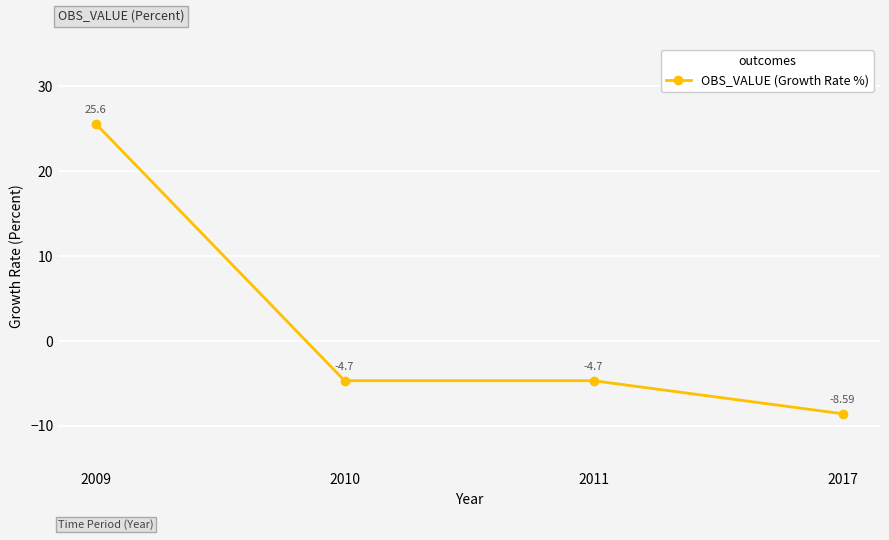

Reading right to left, extract all data points from this chart.

2017=-8.6	2011=-4.7	2010=-4.7	2009=25.6